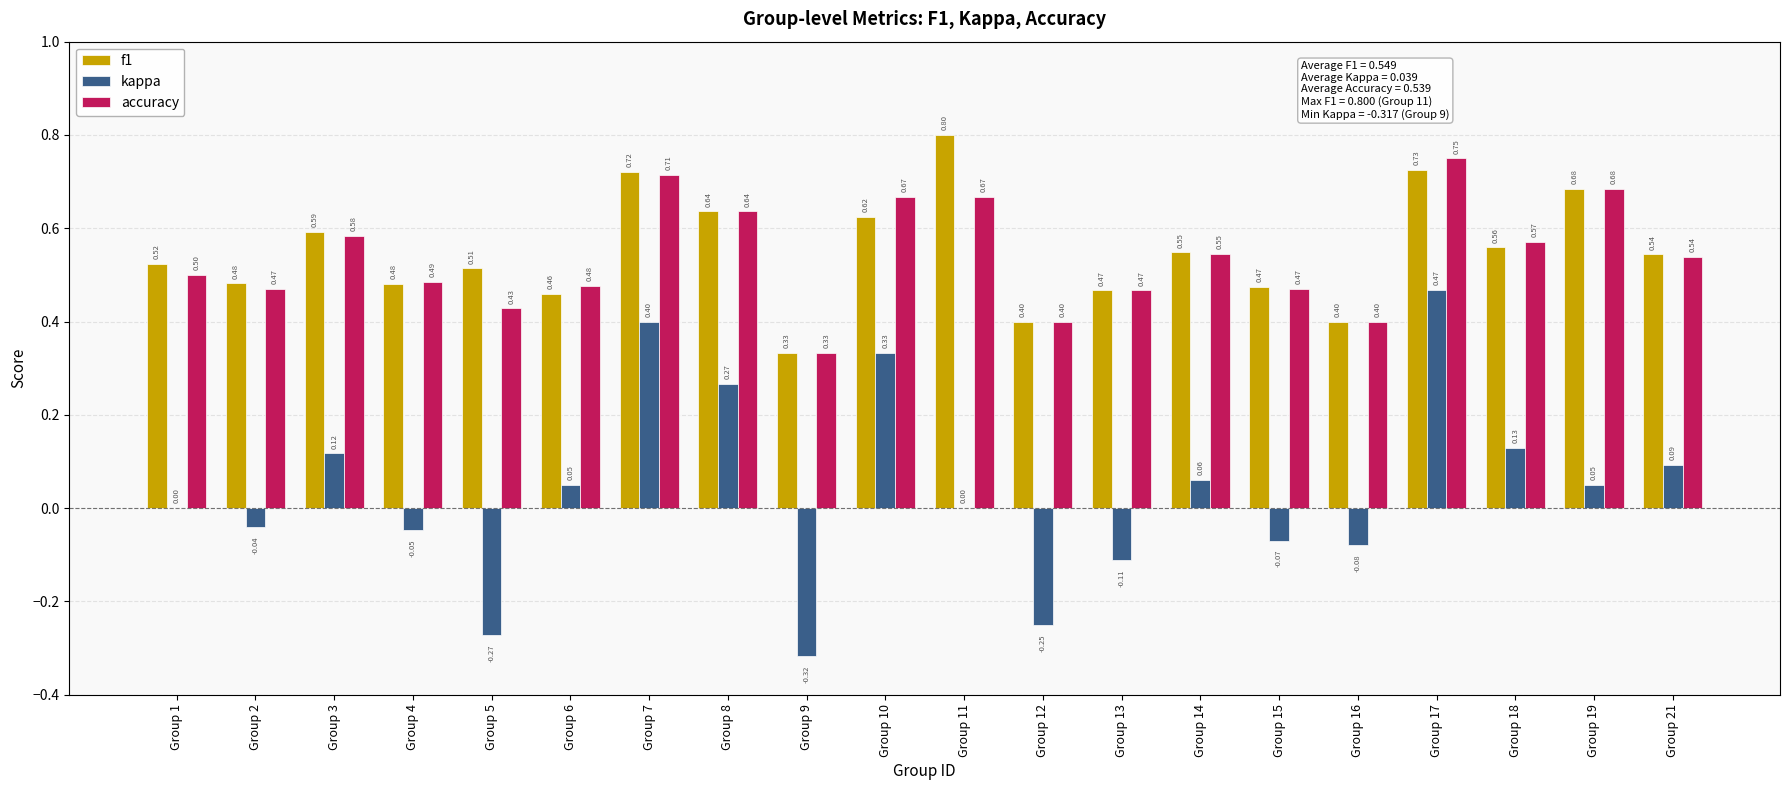

Which series has the largest total across all categories?

f1